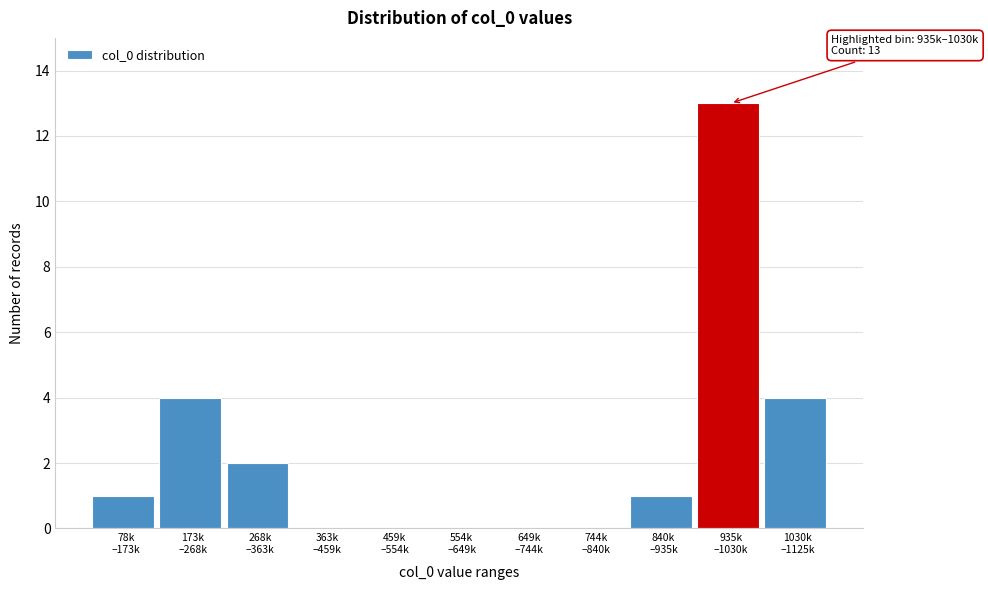

What is the greatest value displayed?

13